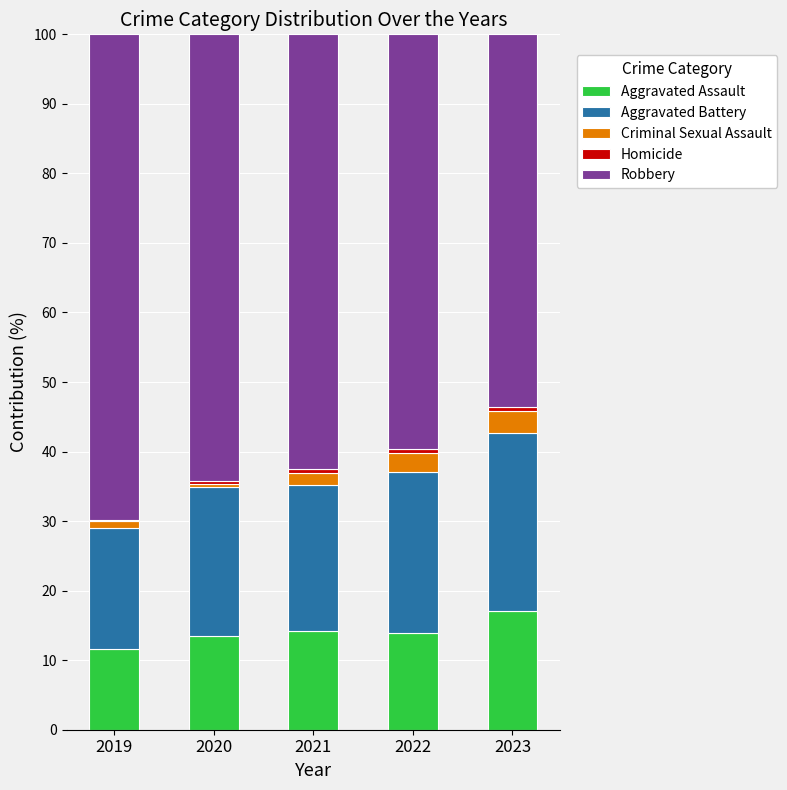

How many series are shown in this chart?

5